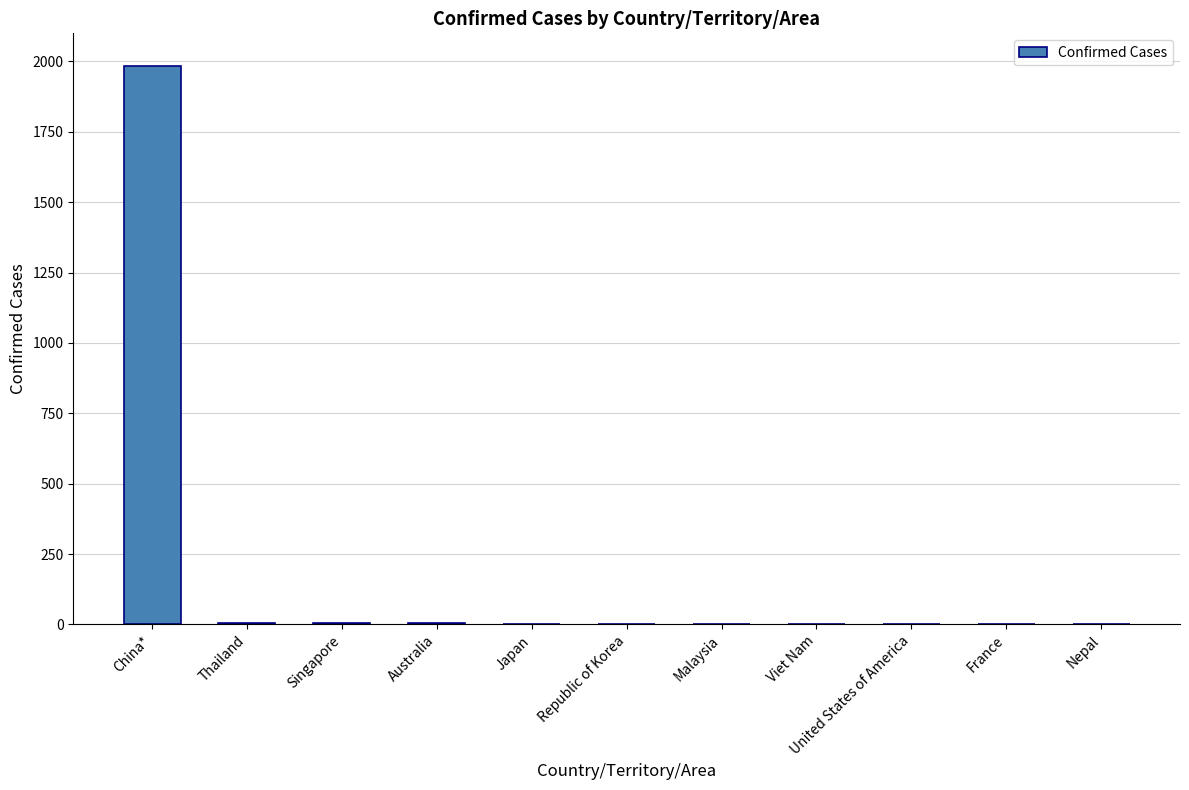

What is the sum of all values?

2014